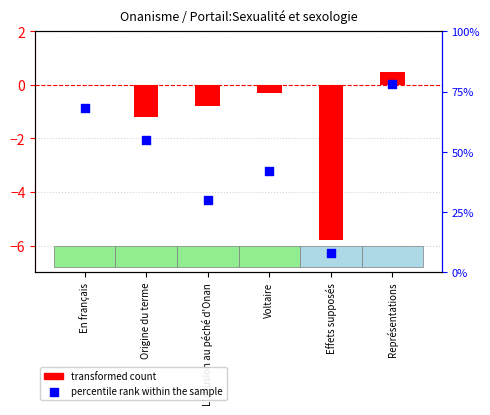

Which series has the widest spread of Y values?

percentile rank within the sample